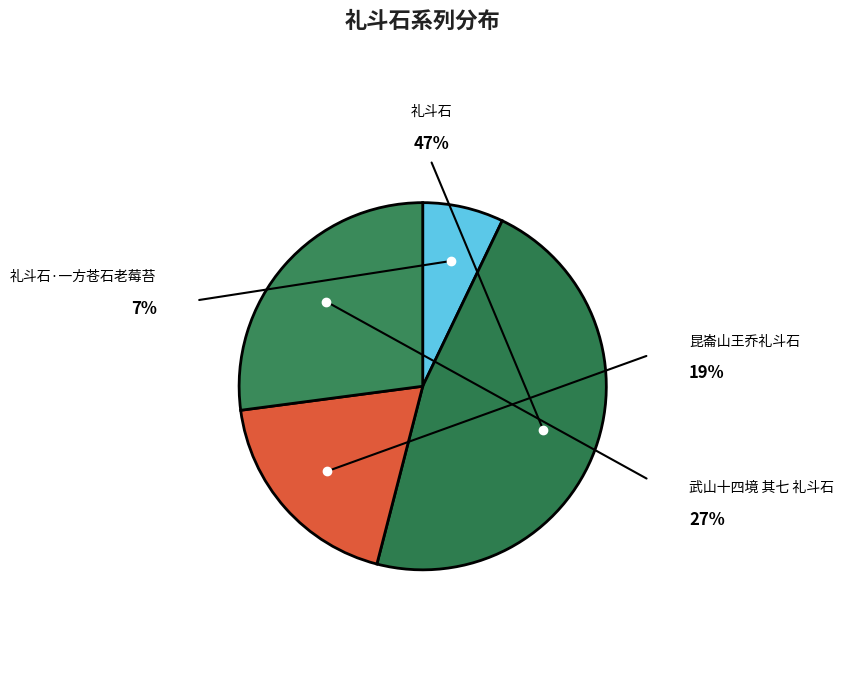

What percentage is the 武山十四境 其七 礼斗石 slice, to the nearest percent?

27%